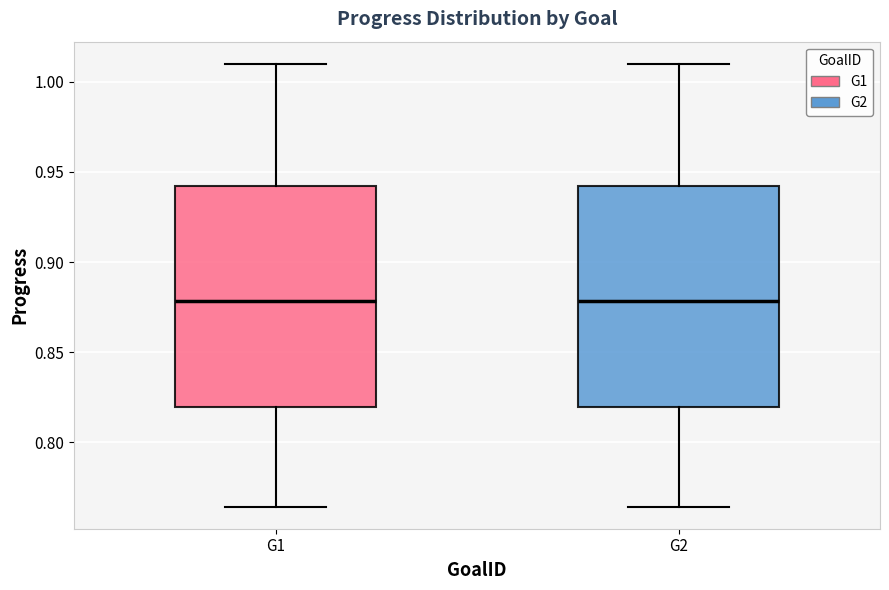

Reading left to right, transcribe this box plot: for each box, give where its median line is, the range the box spans, and where its two whiskers end, as read against the y-axis. The values are not printed on the chart, so give them approximately, as read against the axis.

G1: median 0.880, box 0.820 to 0.940, whiskers 0.765 to 1.010
G2: median 0.880, box 0.820 to 0.940, whiskers 0.765 to 1.010